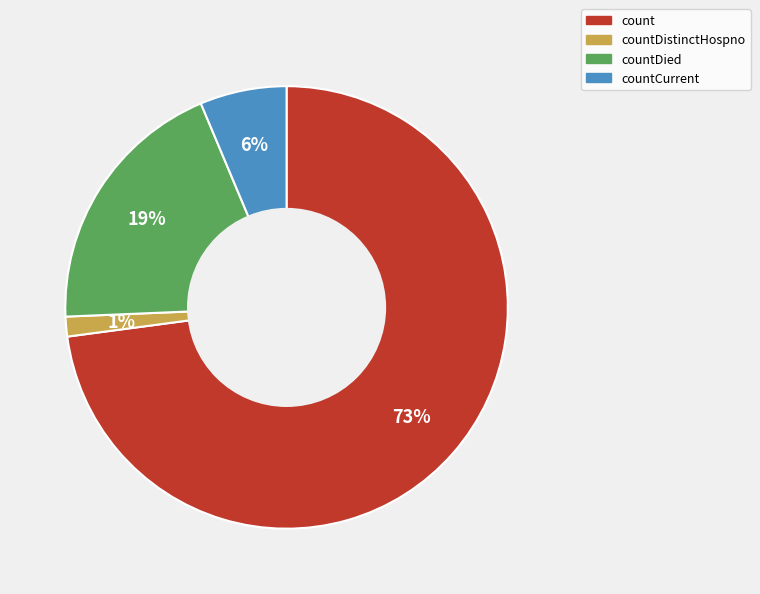

Between countDistinctHospno and countDied, which is larger?

countDied